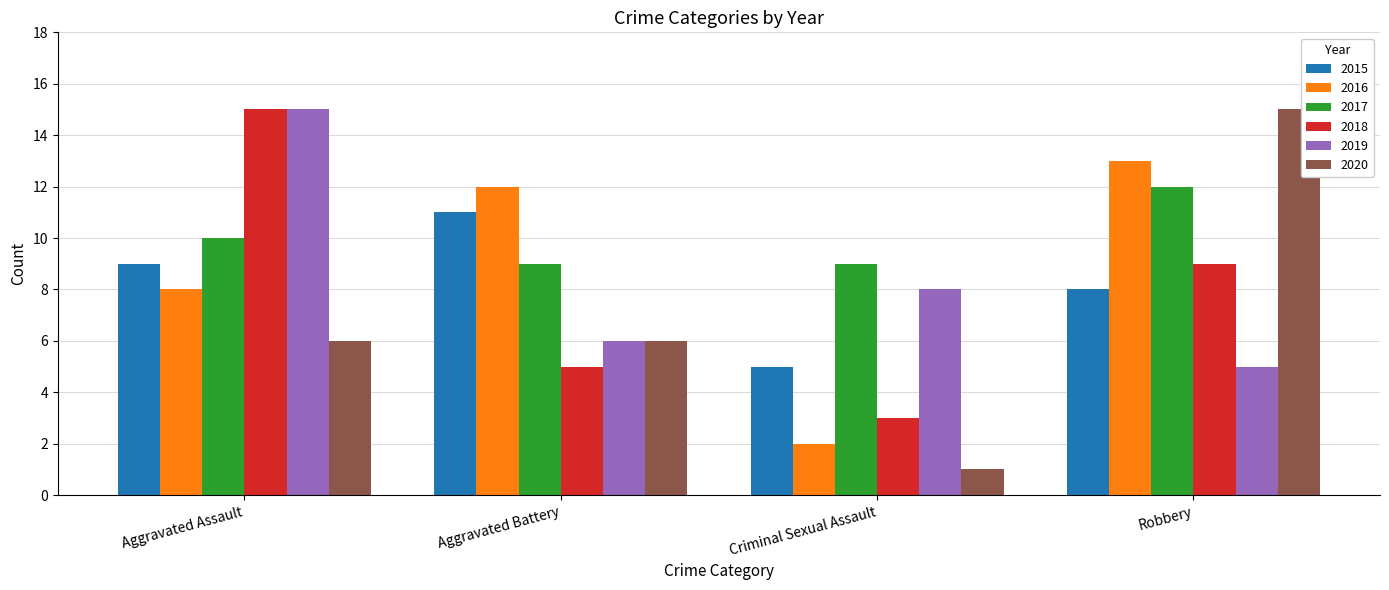

At Robbery, list the series in order from largest to smallest.

2020, 2016, 2017, 2018, 2015, 2019